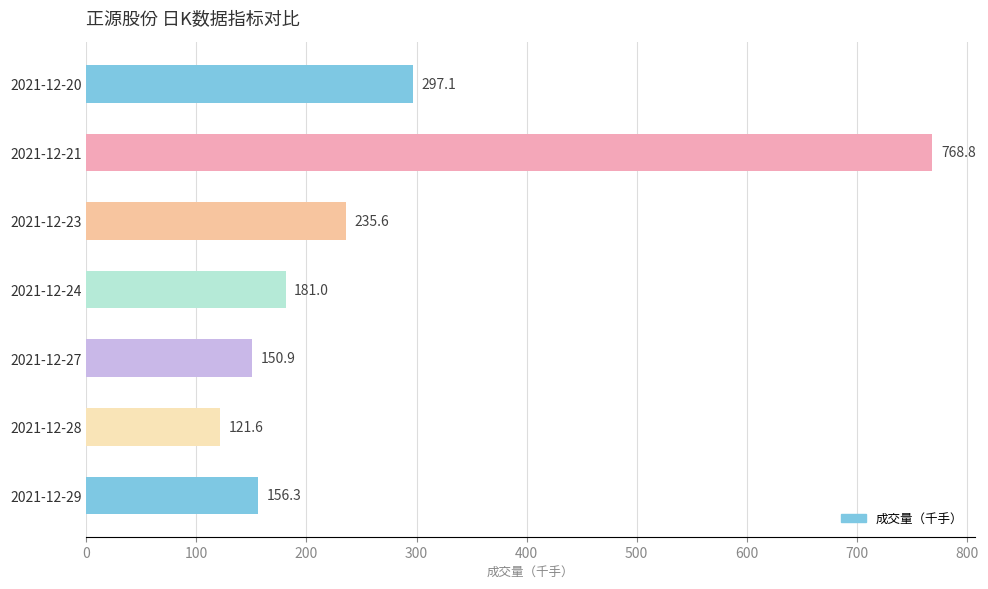

True or false: the data shows 329.8 at 2021-12-21.

False